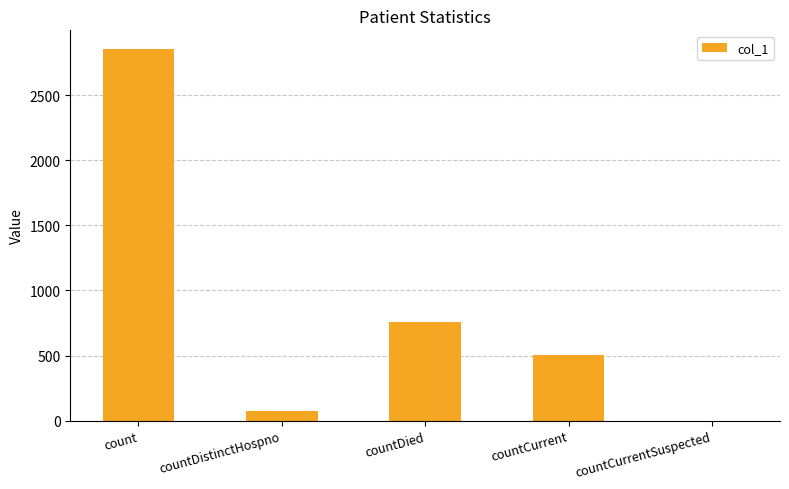

What is the average value?

837